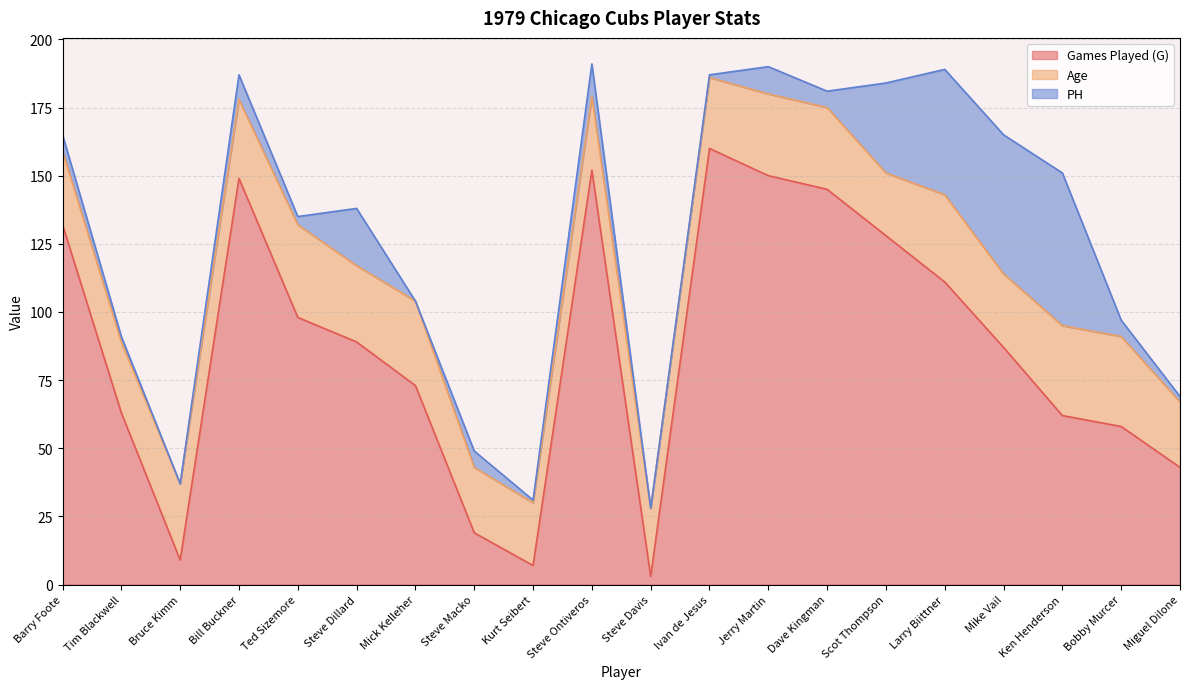

True or false: Games Played (G) and PH intersect in this chart.

False